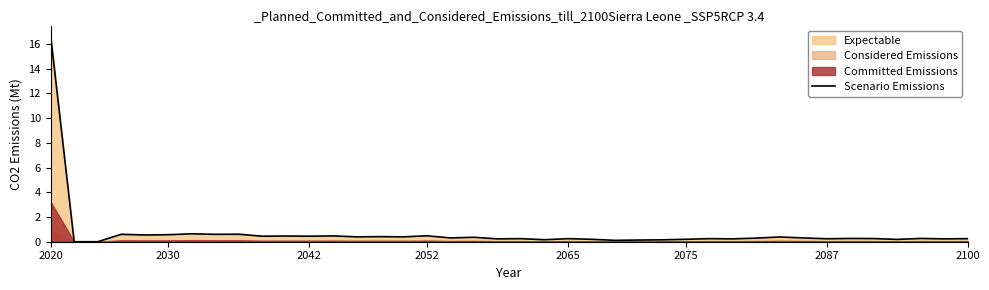

What is the difference between the second highest and second lowest values?

0.6